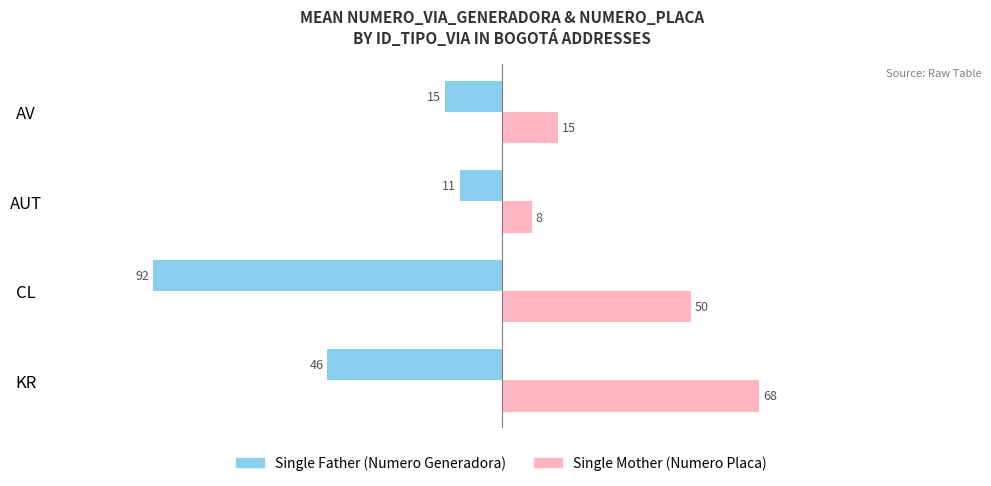

What is the difference between the highest and lowest values at AUT?

19